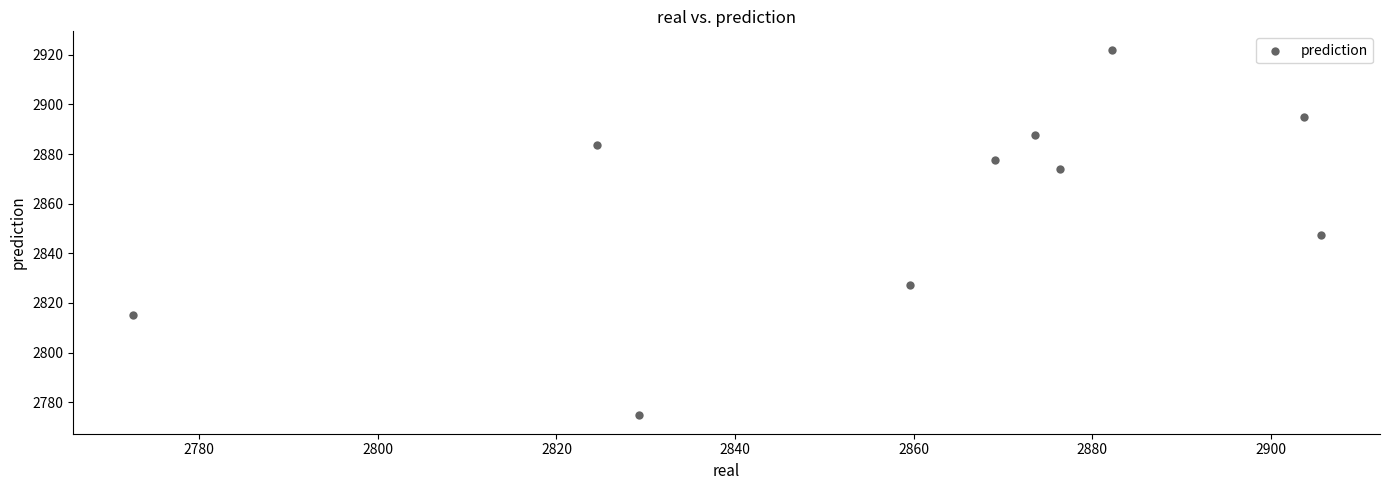

What is the average Y value?

2860.4